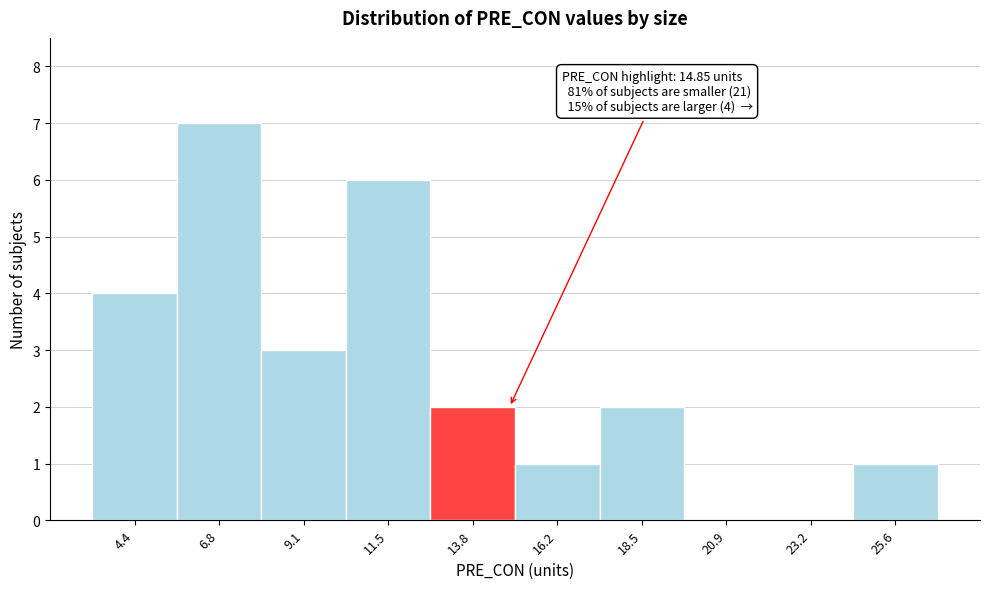

Over which range of the x-axis is the bar tallest?

5.60 to 7.95